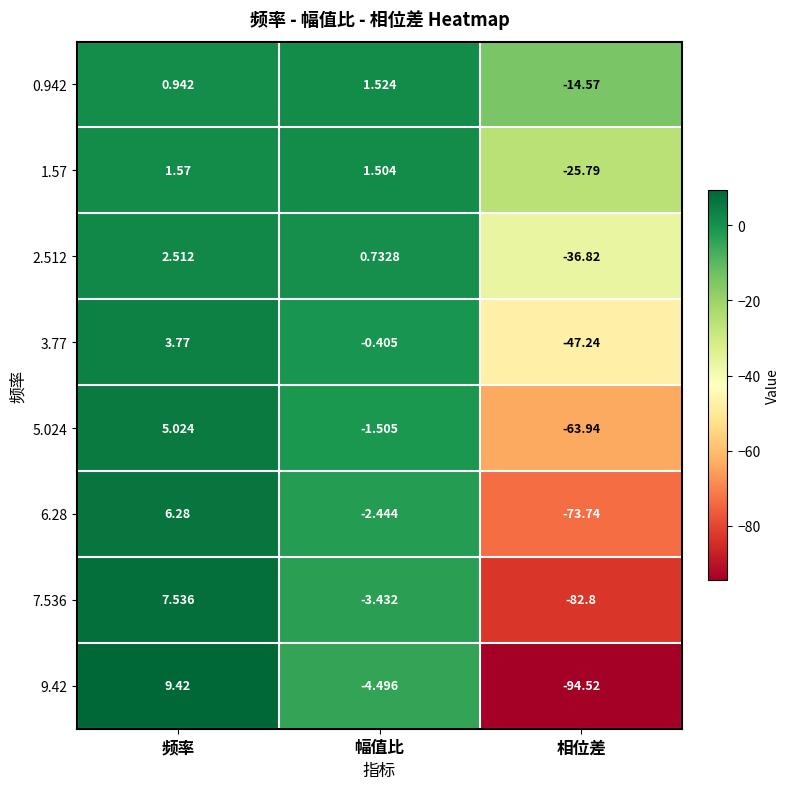

How many values in the 3.77 series exceed 0?

1